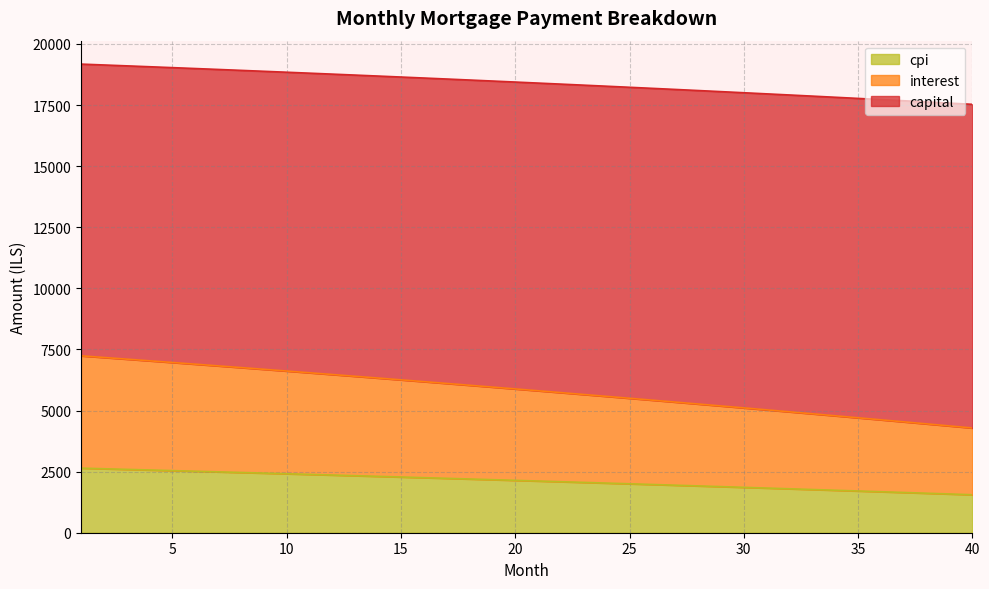

What is the difference between the maximum and minimum values in the cpi series?

1088.1